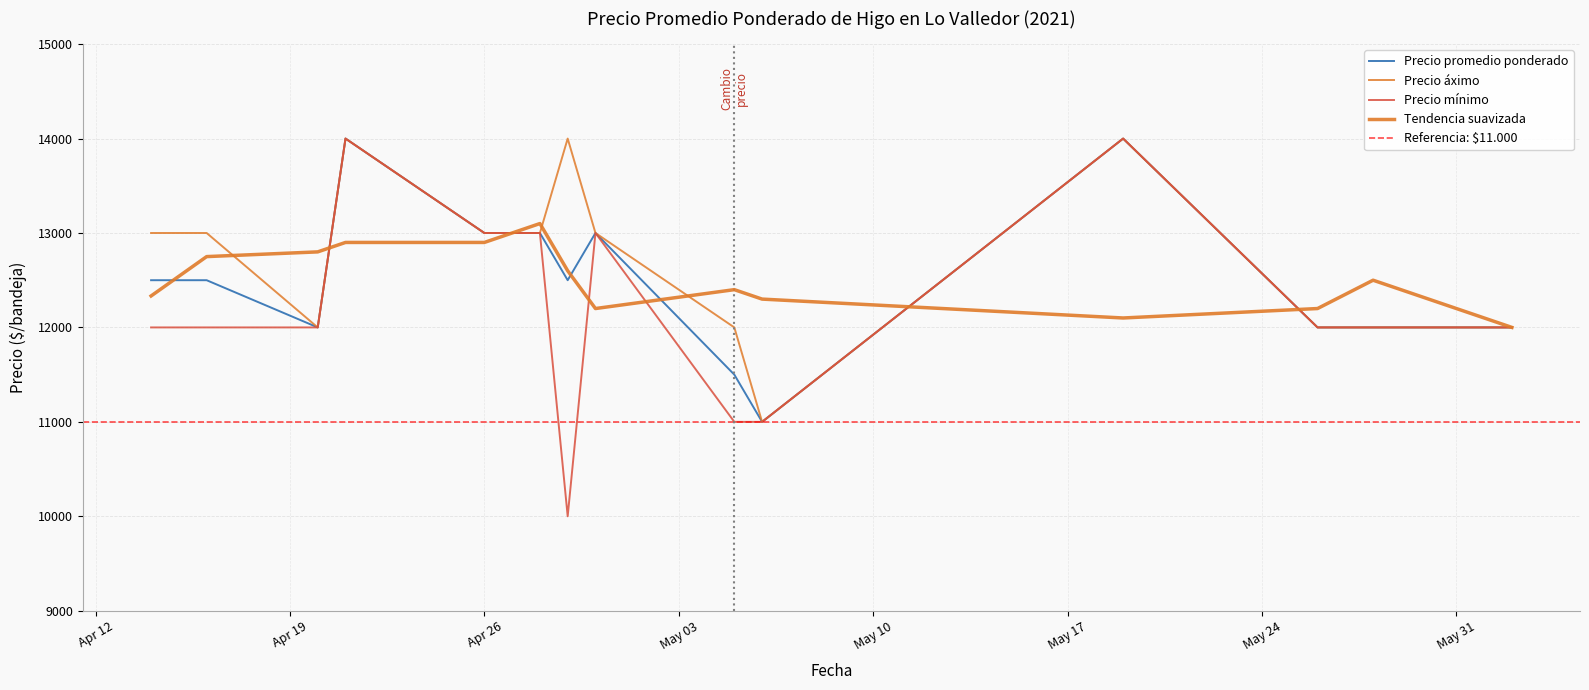

True or false: Precio promedio ponderado and Precio áximo cross at least once.

False